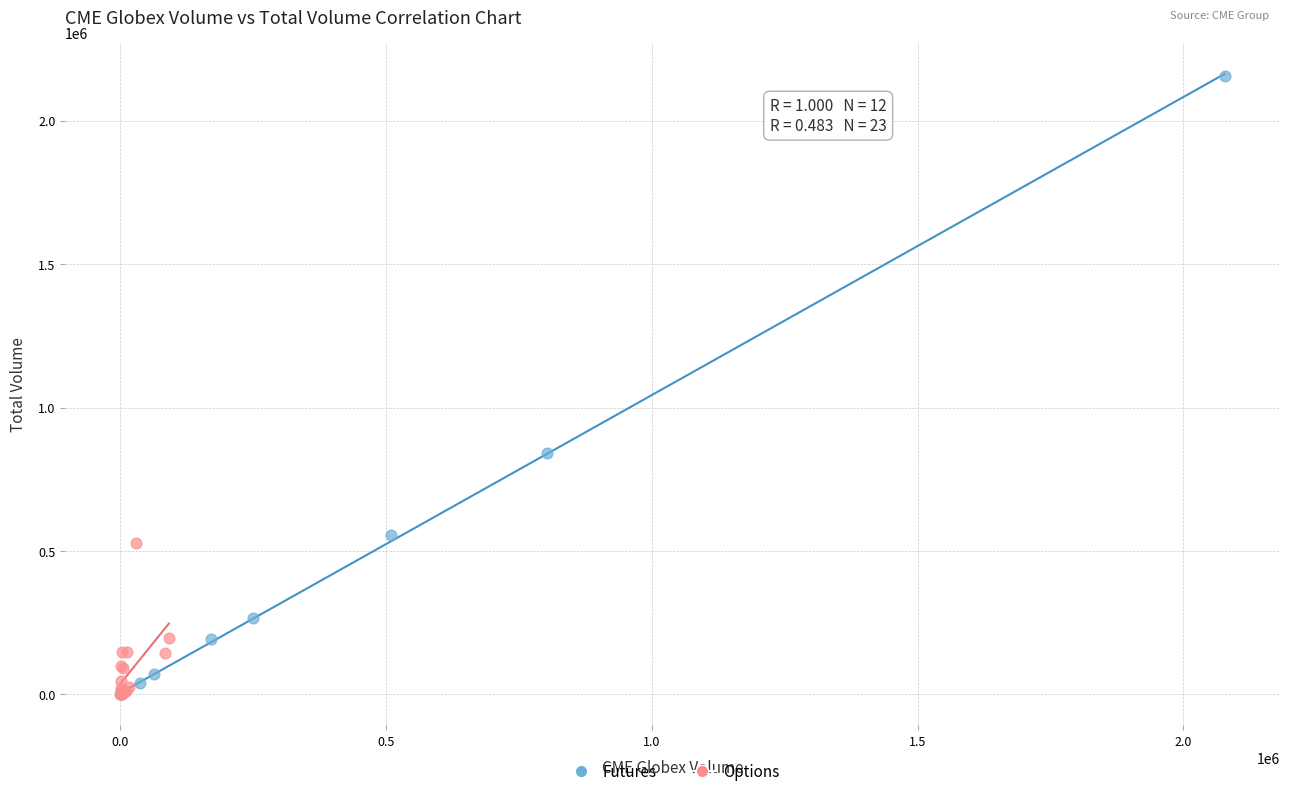

Which series contains the highest Y value?

Futures